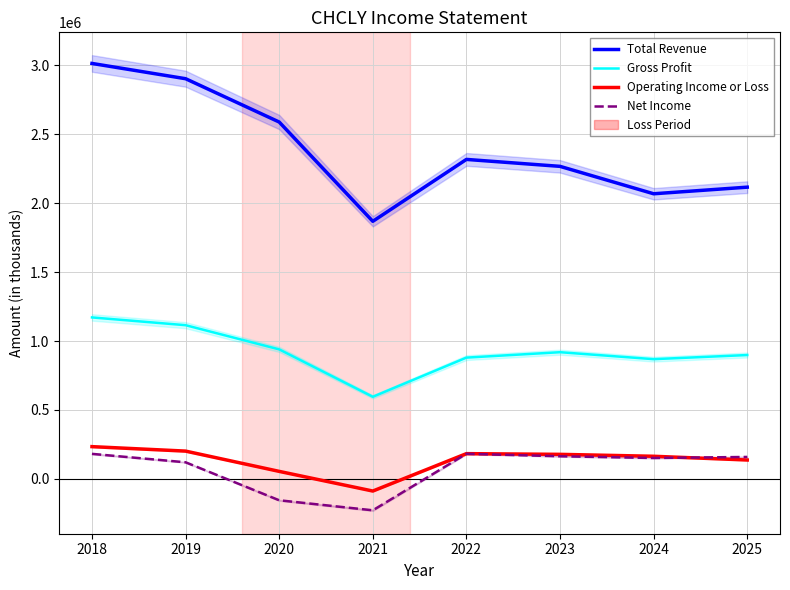

How many lines are shown in the chart?

4